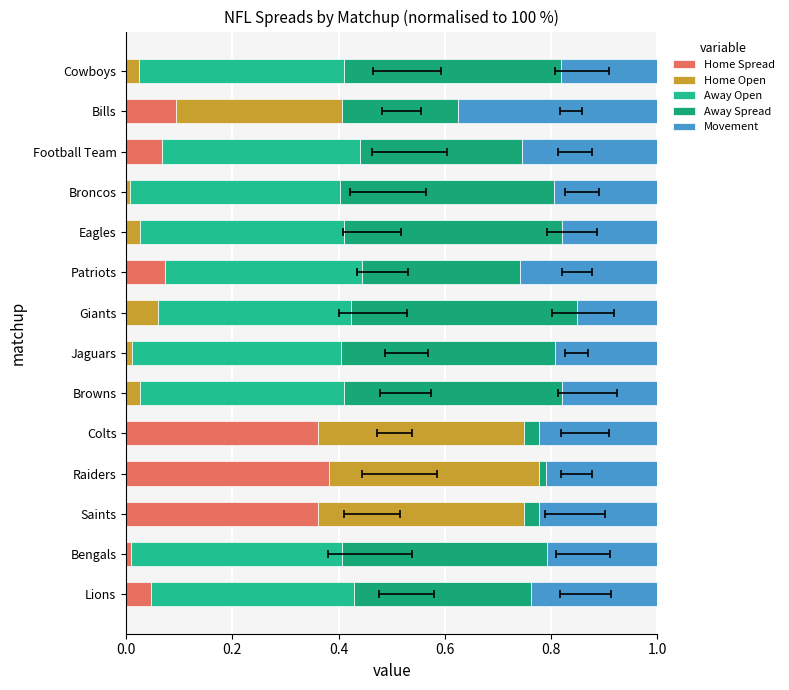

What is the approximate value of Away Spread at 0.0?

0.3